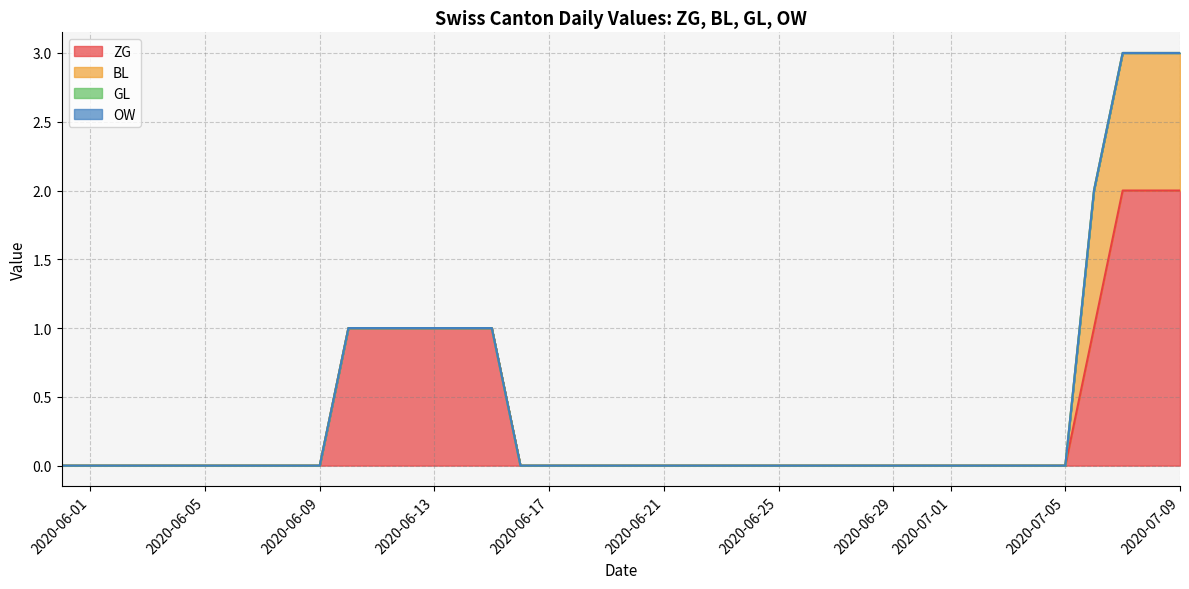

Reading left to right, extract all data points from this chart.

ZG: 0=0	1=0	2=0	3=0	4=0	5=0	6=0	7=0	8=0	9=0	10=1	11=1	12=1	13=1	14=1	15=1	16=0	17=0	18=0	19=0	20=0	21=0	22=0	23=0	24=0	25=0	26=0	27=0	28=0	29=0	30=0	31=0	32=0	33=0	34=0	35=0	36=1	37=2	38=2	39=2
BL: 0=0	1=0	2=0	3=0	4=0	5=0	6=0	7=0	8=0	9=0	10=0	11=0	12=0	13=0	14=0	15=0	16=0	17=0	18=0	19=0	20=0	21=0	22=0	23=0	24=0	25=0	26=0	27=0	28=0	29=0	30=0	31=0	32=0	33=0	34=0	35=0	36=1	37=1	38=1	39=1
GL: 0=0	1=0	2=0	3=0	4=0	5=0	6=0	7=0	8=0	9=0	10=0	11=0	12=0	13=0	14=0	15=0	16=0	17=0	18=0	19=0	20=0	21=0	22=0	23=0	24=0	25=0	26=0	27=0	28=0	29=0	30=0	31=0	32=0	33=0	34=0	35=0	36=0	37=0	38=0	39=0
OW: 0=0	1=0	2=0	3=0	4=0	5=0	6=0	7=0	8=0	9=0	10=0	11=0	12=0	13=0	14=0	15=0	16=0	17=0	18=0	19=0	20=0	21=0	22=0	23=0	24=0	25=0	26=0	27=0	28=0	29=0	30=0	31=0	32=0	33=0	34=0	35=0	36=0	37=0	38=0	39=0